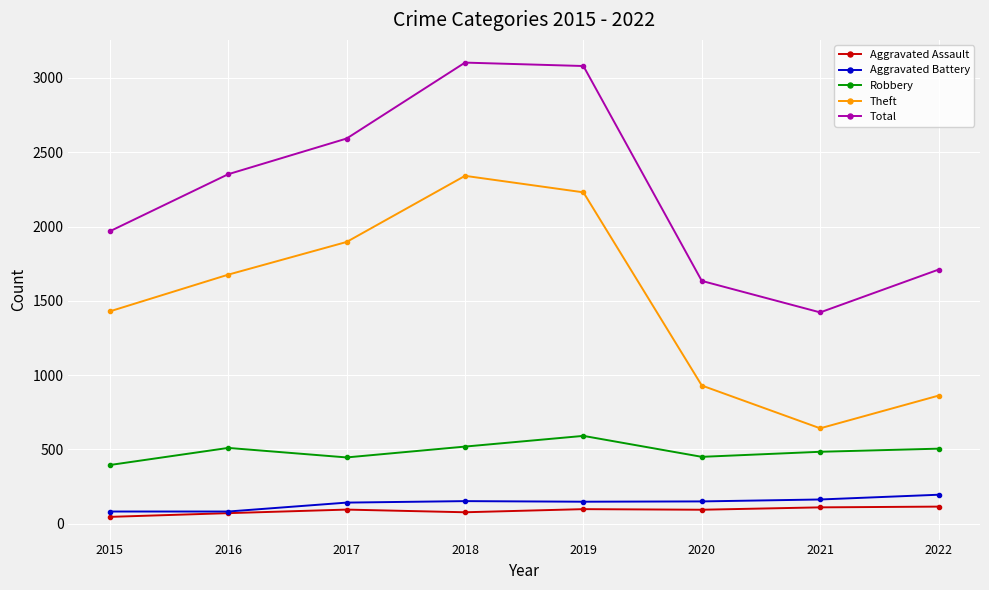

Is it true that Theft equals 1390 at 2022?

False